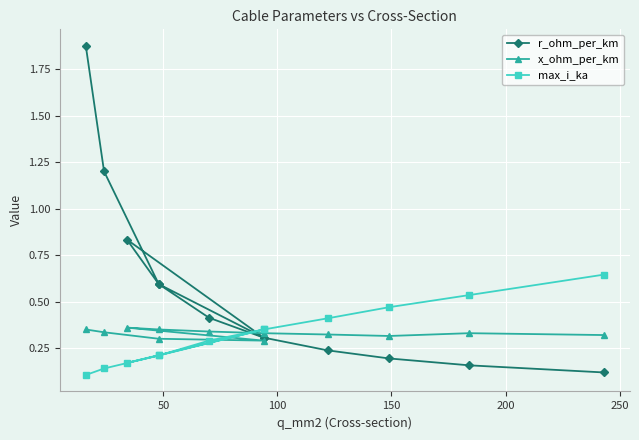

Which series has the largest total across all categories?

r_ohm_per_km